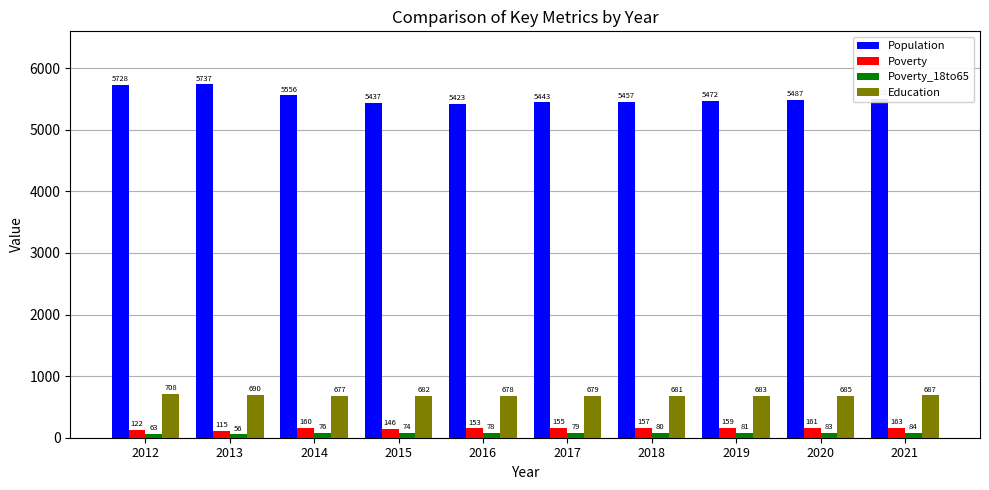

Reading right to left, what are all the values shown in this chart?

Population: 2021=5502	2020=5487	2019=5472	2018=5457	2017=5443	2016=5423	2015=5437	2014=5556	2013=5737	2012=5728
Poverty: 2021=163	2020=161	2019=159	2018=157	2017=155	2016=153	2015=146	2014=160	2013=115	2012=122
Poverty_18to65: 2021=84	2020=83	2019=81	2018=80	2017=79	2016=78	2015=74	2014=76	2013=56	2012=63
Education: 2021=687	2020=685	2019=683	2018=681	2017=679	2016=678	2015=682	2014=677	2013=690	2012=708